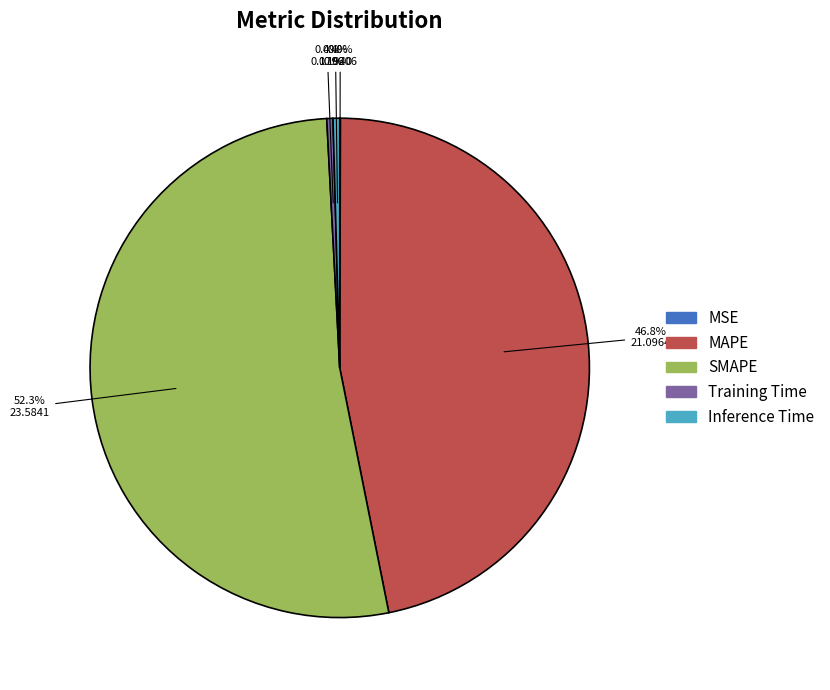

Is there any slice that represents more than half of the pie?

Yes